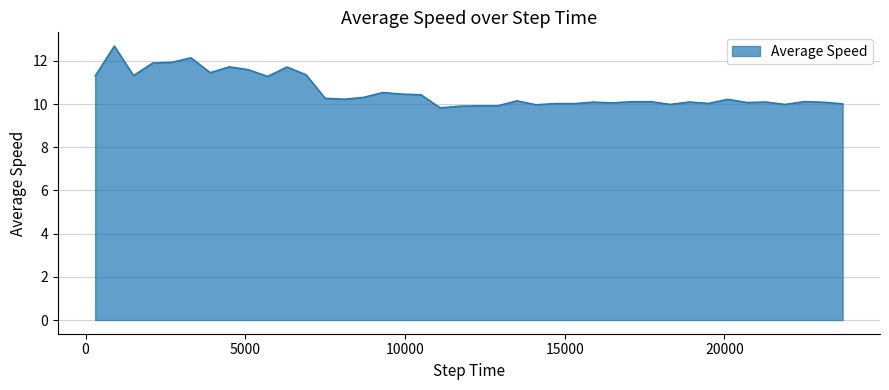

What is the minimum value shown in the chart?

9.8